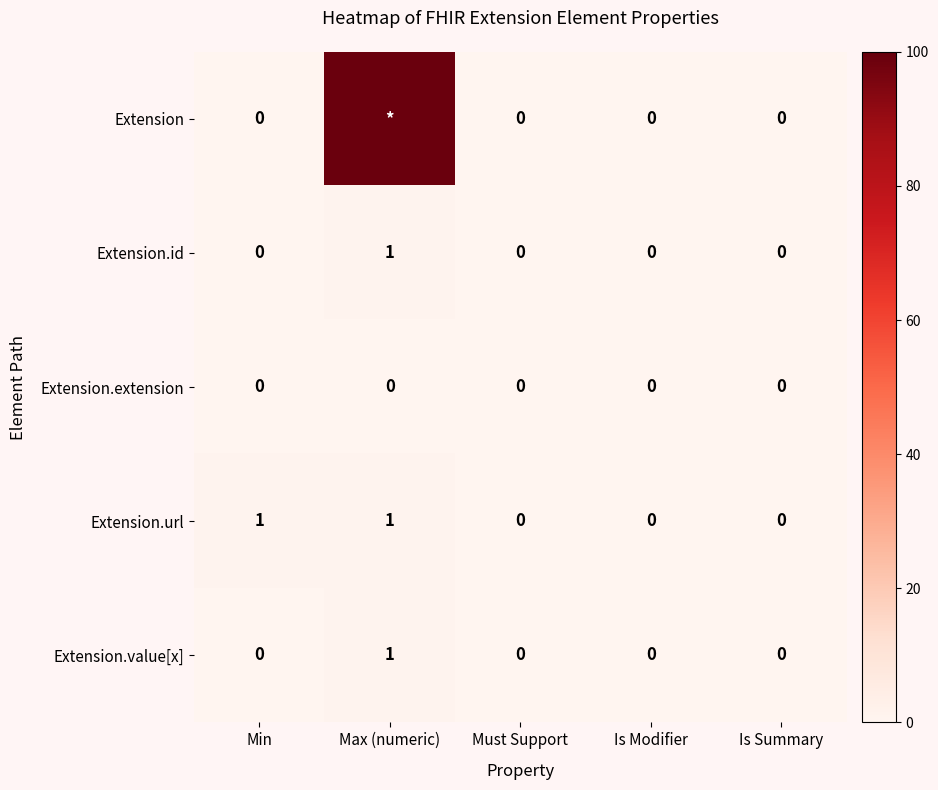

Which series changed the most between Min and Is Modifier?

Extension.url